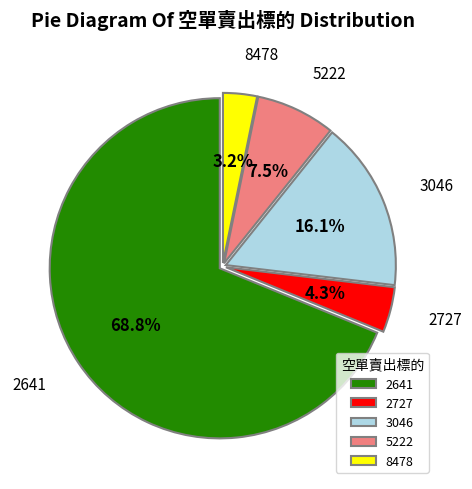

To the nearest percent, what is the combined percentage of 3046 and 2641?

85%